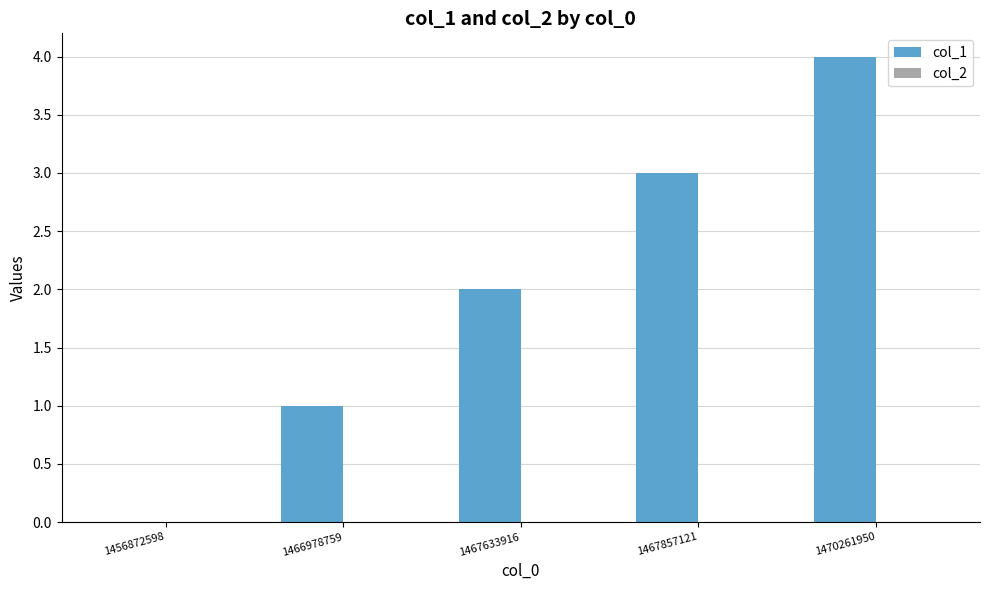

What is the sum of all values?

10